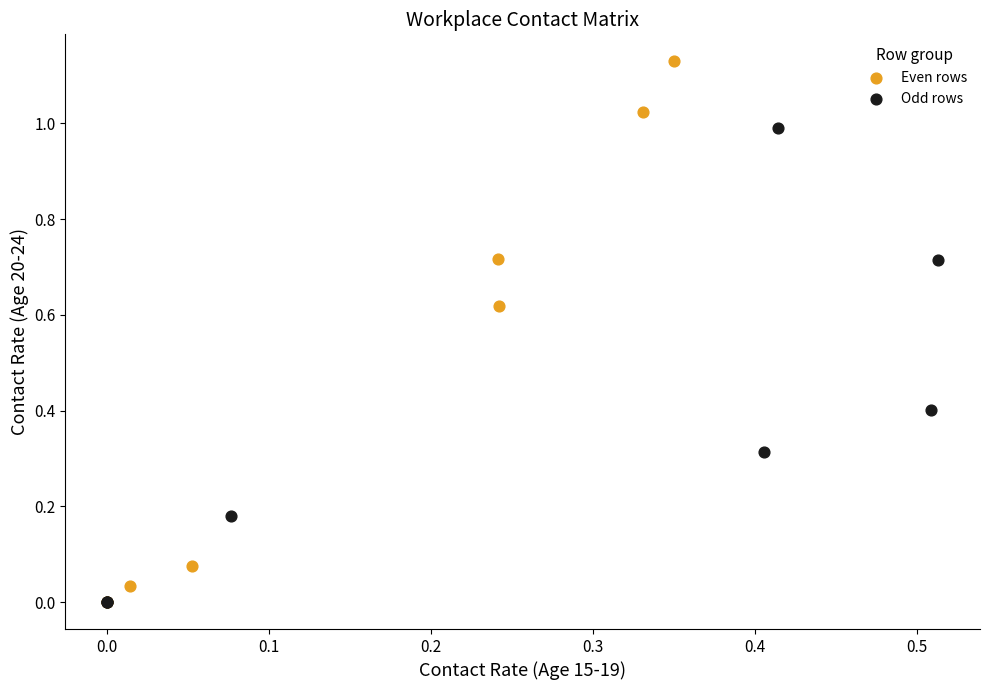

Which series has the widest spread of Y values?

Even rows